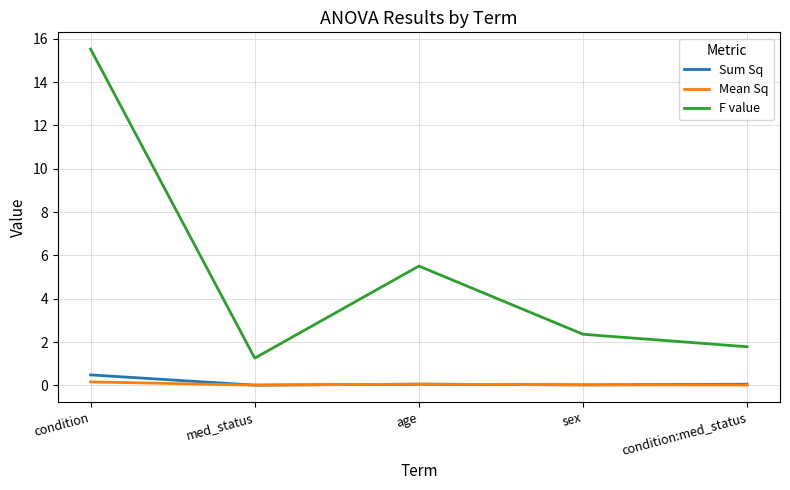

List the series in order of their peak value, lowest first.

Mean Sq, Sum Sq, F value